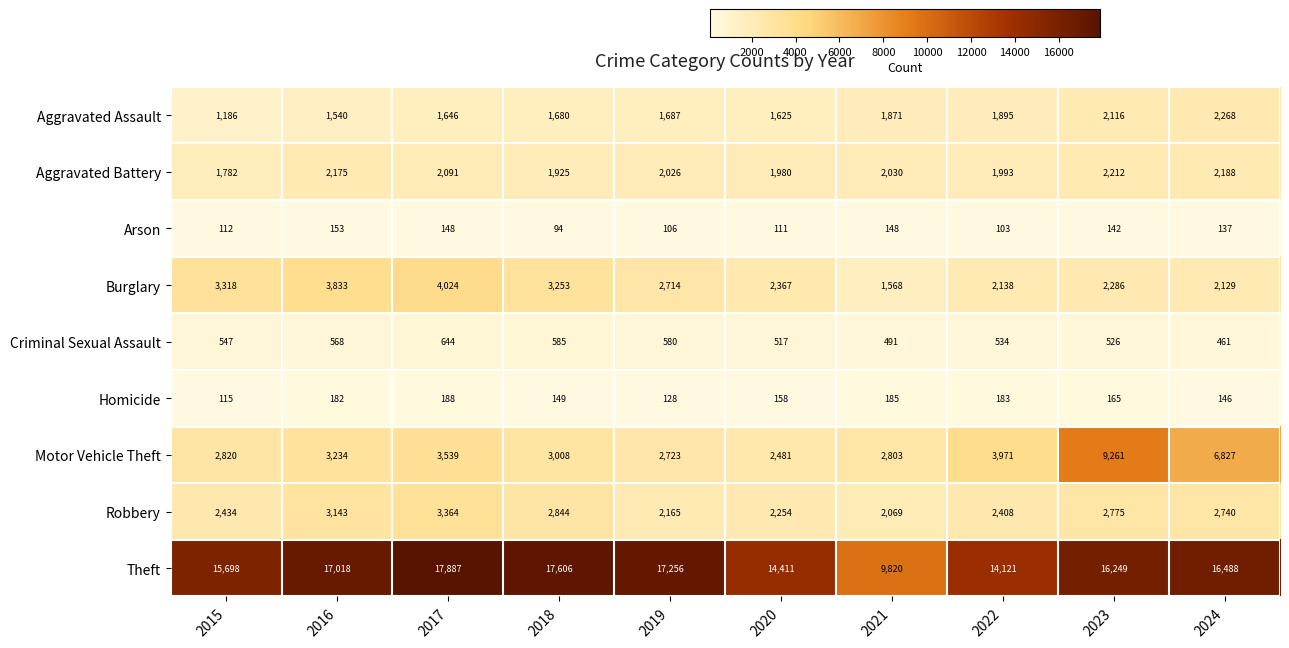

How many data points in Burglary are less than 2714?

5